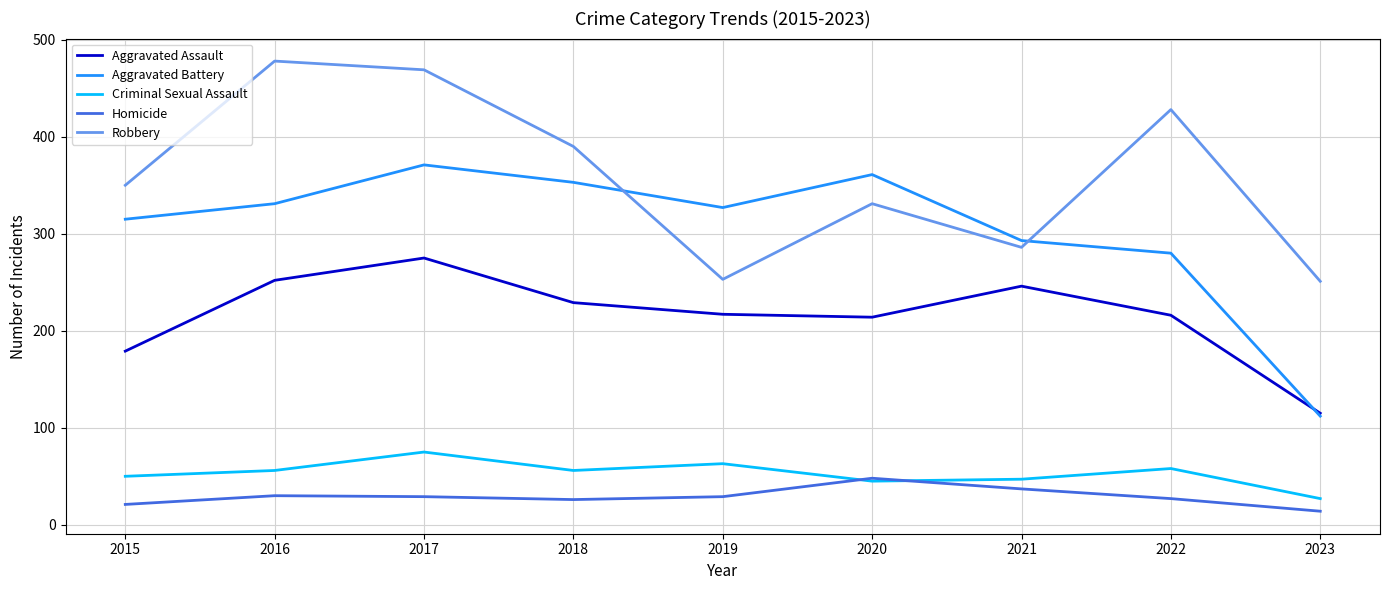

Which series changed the most between 2016 and 2018?

Robbery